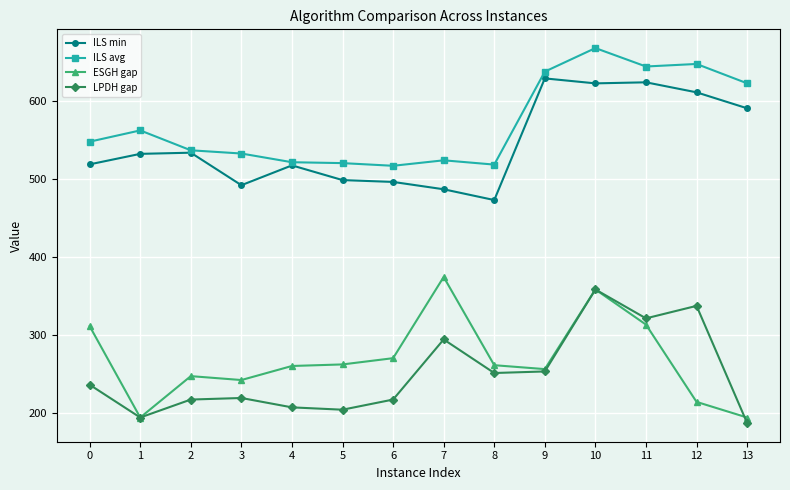

True or false: ESGH gap has a value of 55.9 at 13.

False